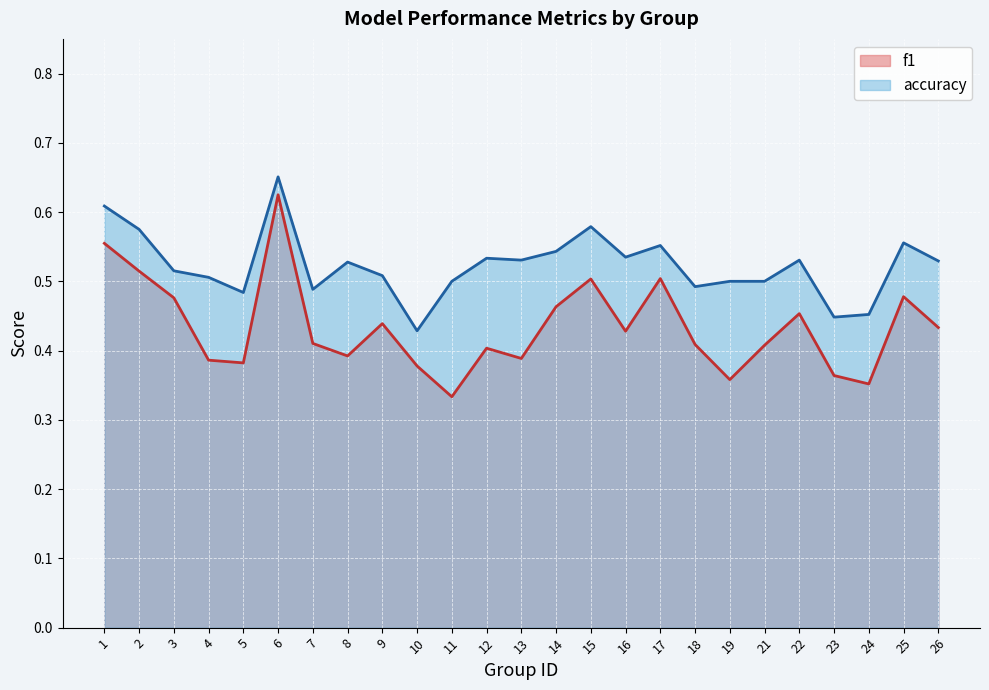

What is the difference between the highest and lowest values at 4?

0.1